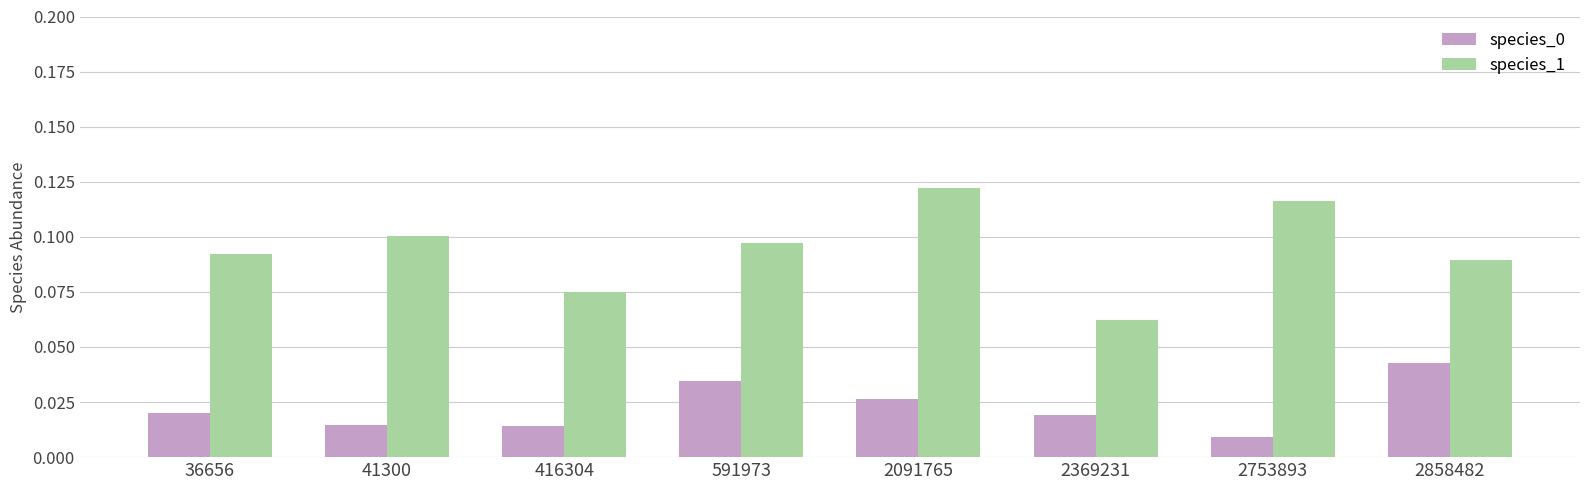

At how many categories does at least one series exceed 0?

8